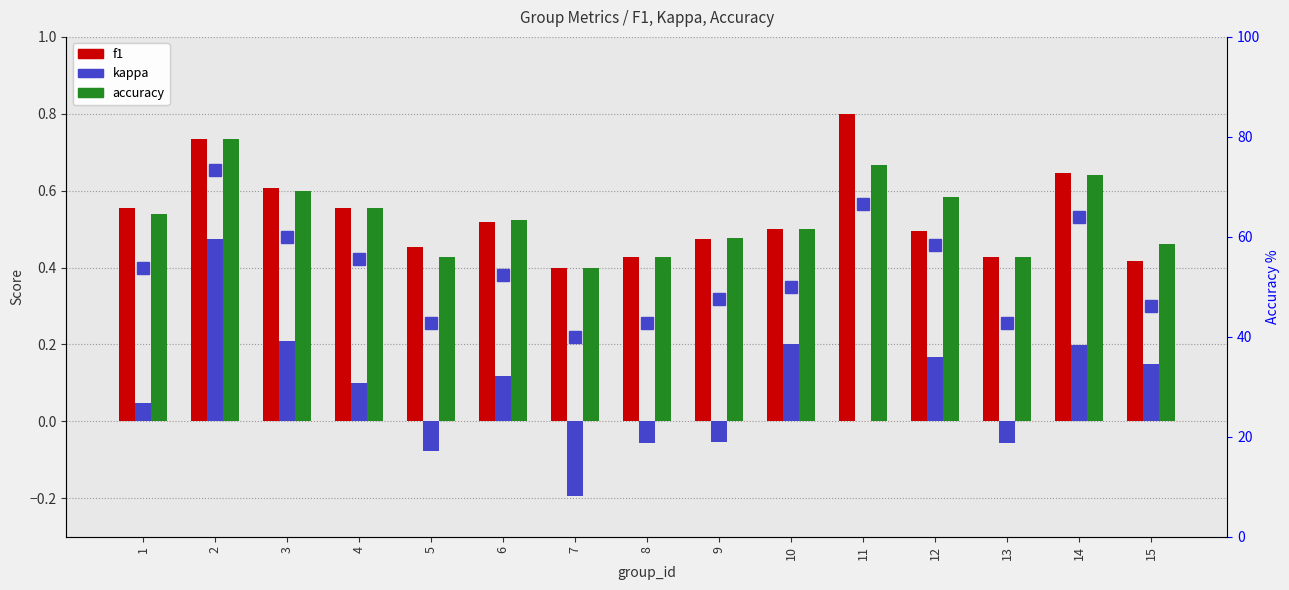

What is the difference between the second highest and second lowest values in the accuracy series?

0.2